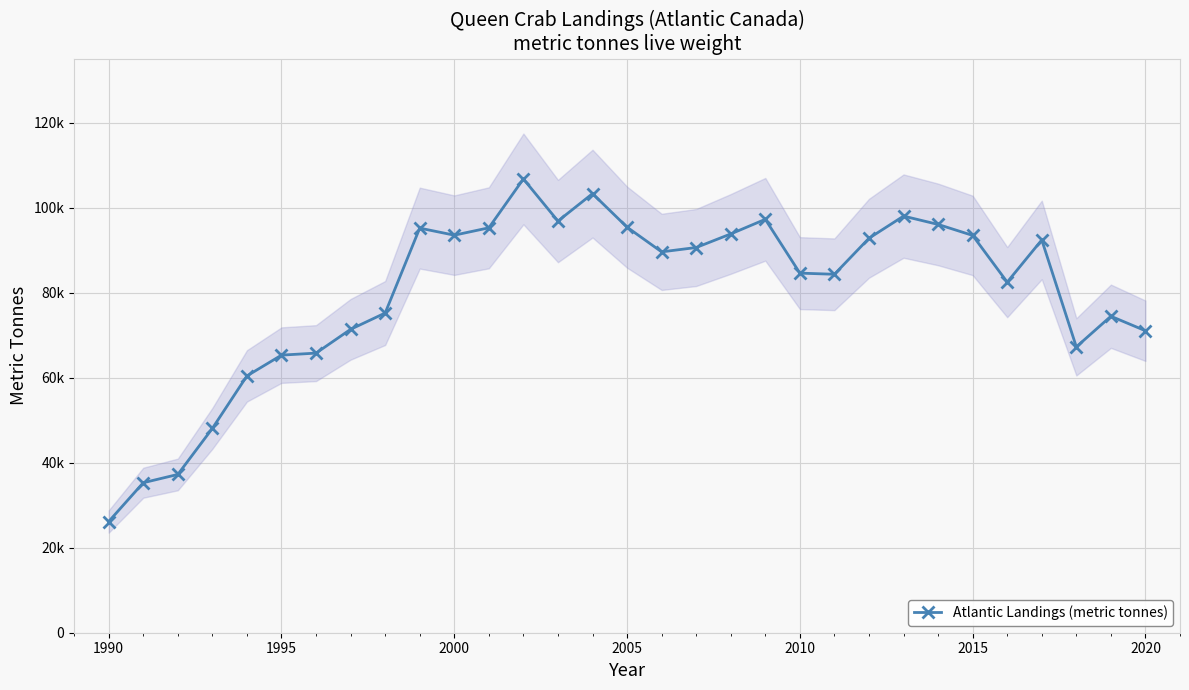

What is the average value?

80020.2